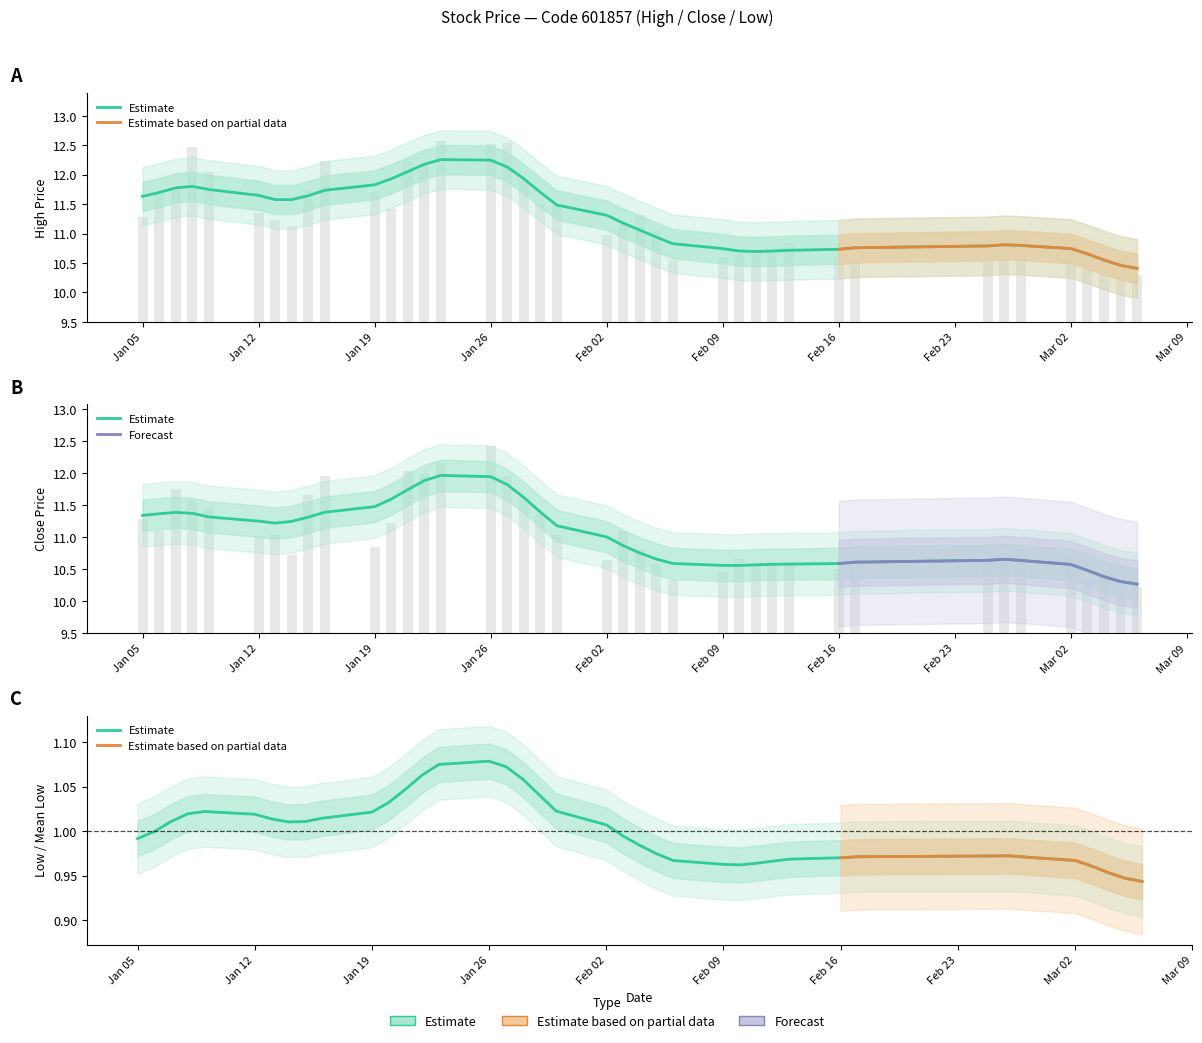

Rank the series by their average value, from lowest to highest.

close, high